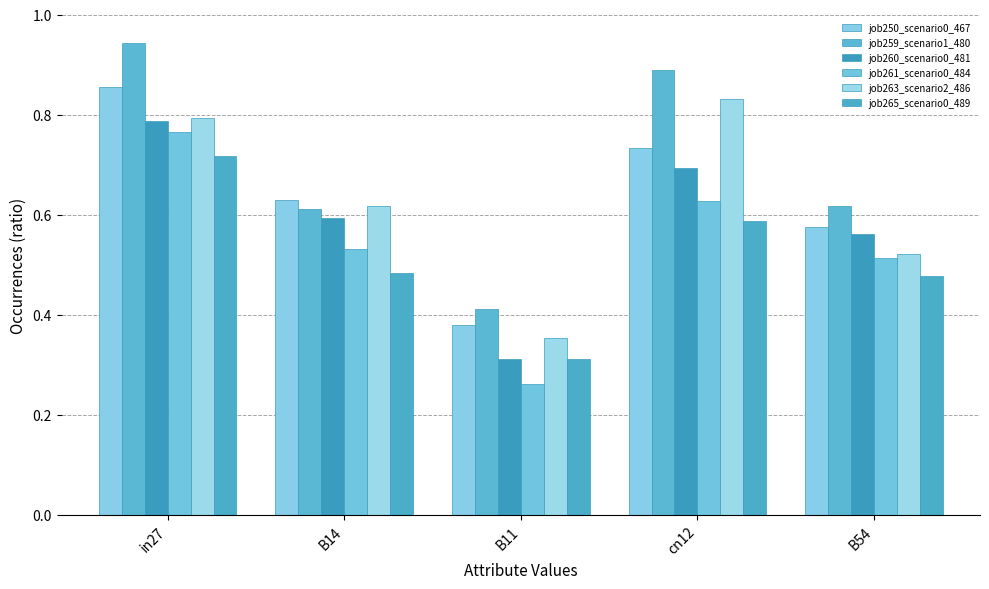

The value of job265_scenario0_489 at B14 is 0.7. True or false?

False